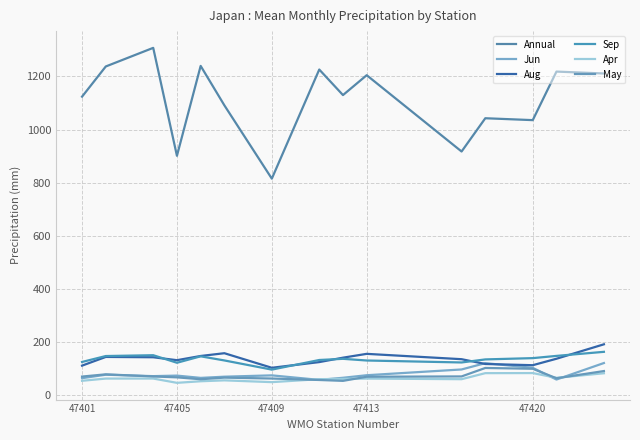

How many values in the Sep series are below 135?

7